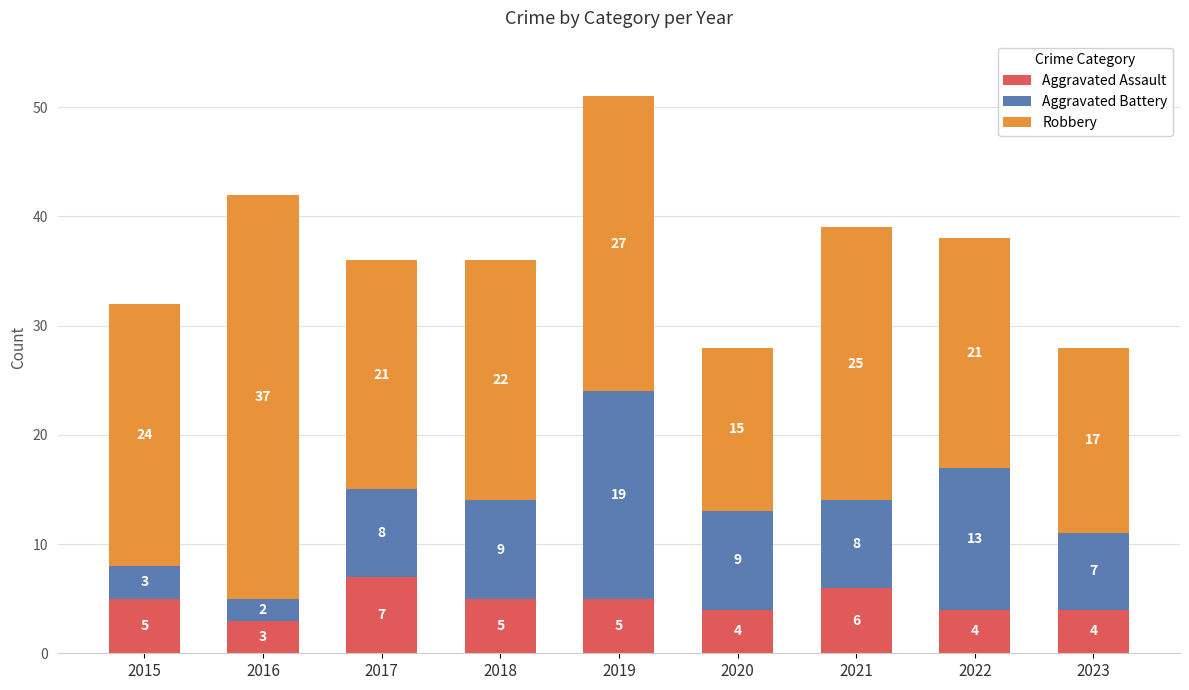

Reading left to right, transcribe the values for Aggravated Assault.

2015=5	2016=3	2017=7	2018=5	2019=5	2020=4	2021=6	2022=4	2023=4